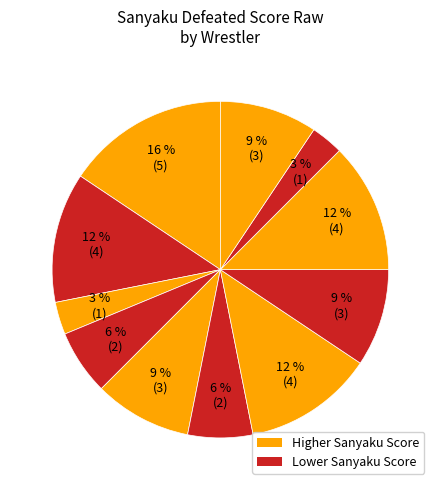

Count the number of slices in the pie.

11